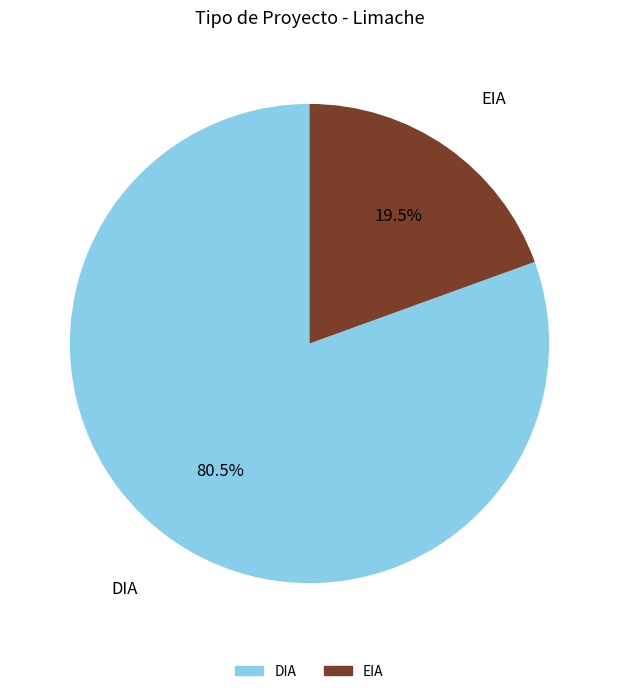

Approximately how many times larger is the value at DIA compared to EIA?

4.1